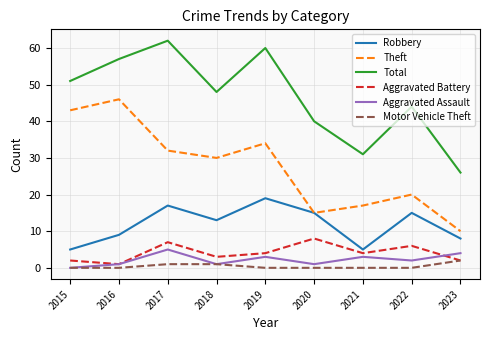

Reading left to right, what are all the values shown in this chart?

Robbery: 5	9	17	13	19	15	5	15	8
Theft: 43	46	32	30	34	15	17	20	10
Total: 51	57	62	48	60	40	31	44	26
Aggravated Battery: 2	1	7	3	4	8	4	6	2
Aggravated Assault: 0	1	5	1	3	1	3	2	4
Motor Vehicle Theft: 0	0	1	1	0	0	0	0	2